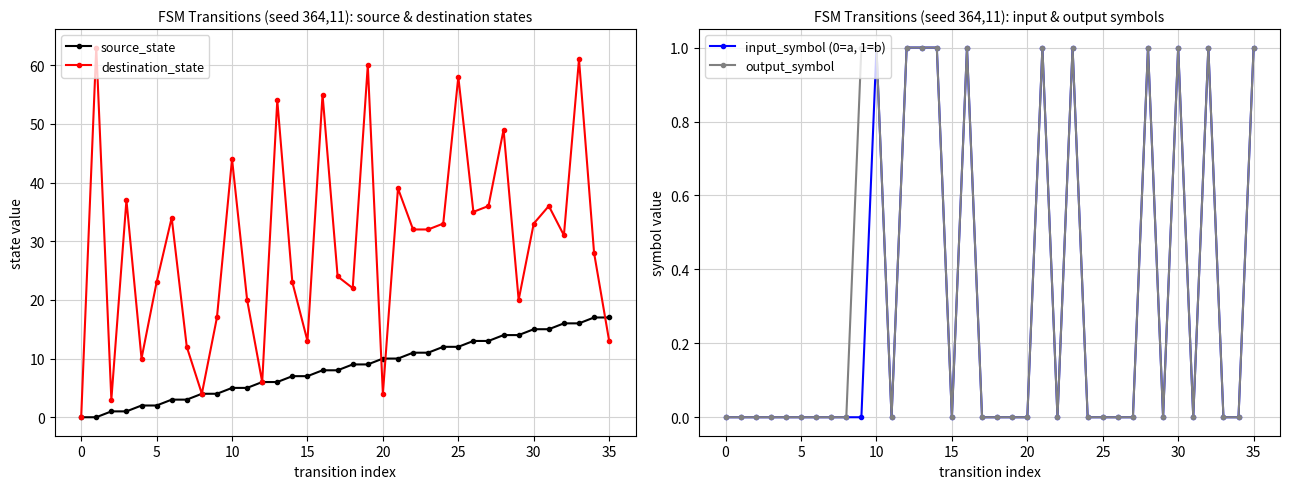

True or false: input_symbol (0=a, 1=b) and destination_state cross at least once.

False